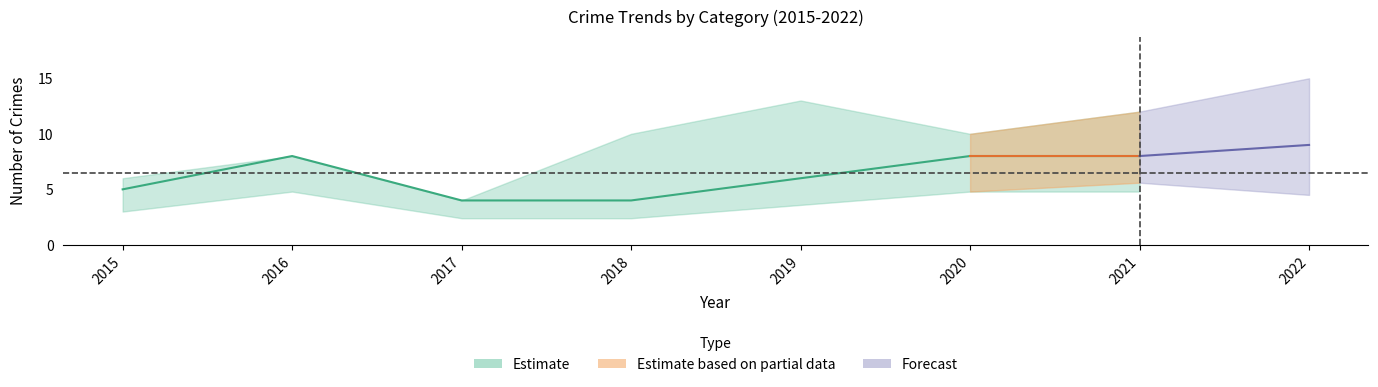

True or false: Robbery has more than 1 points higher than both neighbors.

False